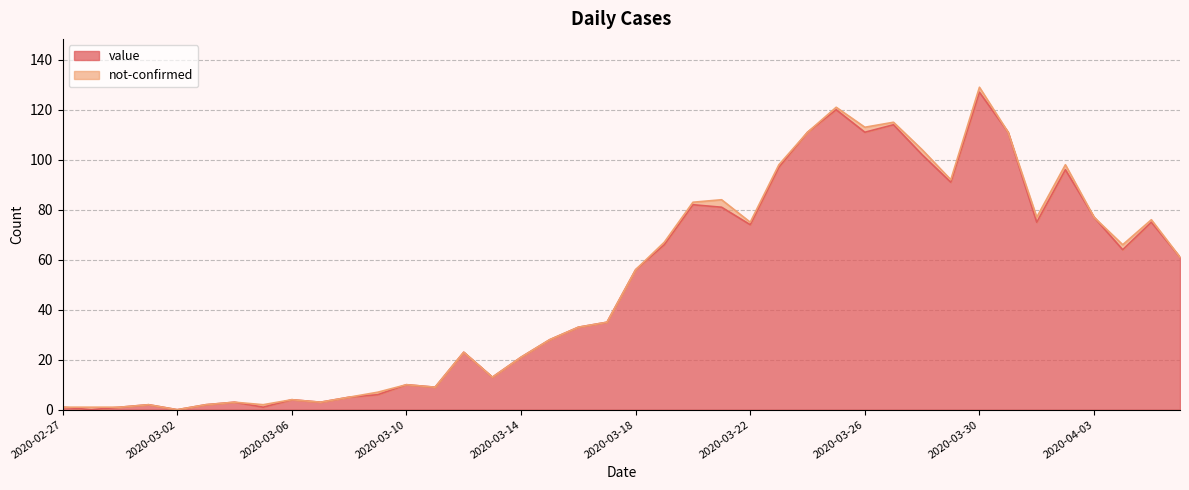

The value at 2020-03-02 is 0. True or false?

True